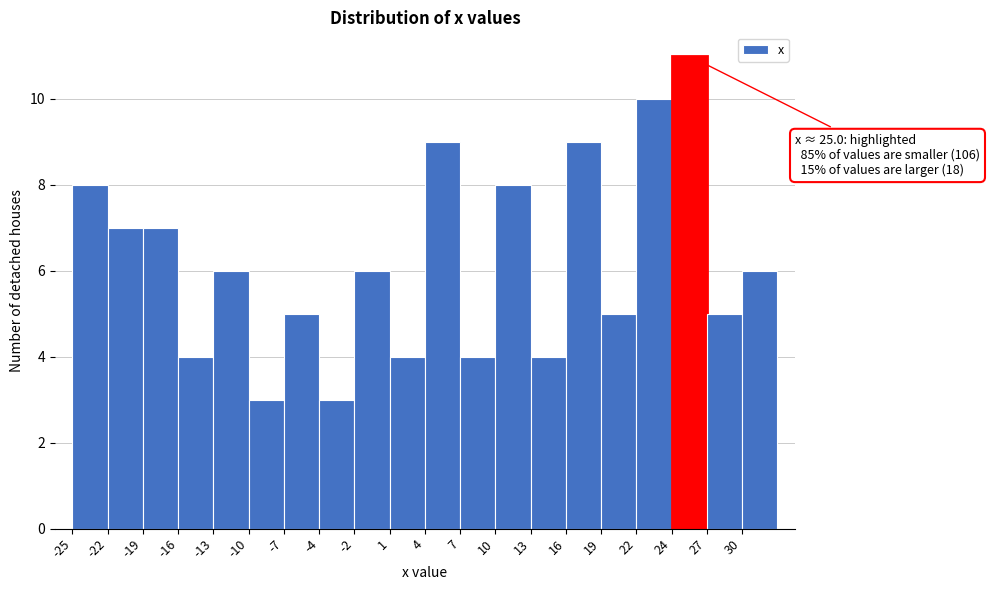

Over which range of the x-axis is the bar tallest?

24.5 to 27.5